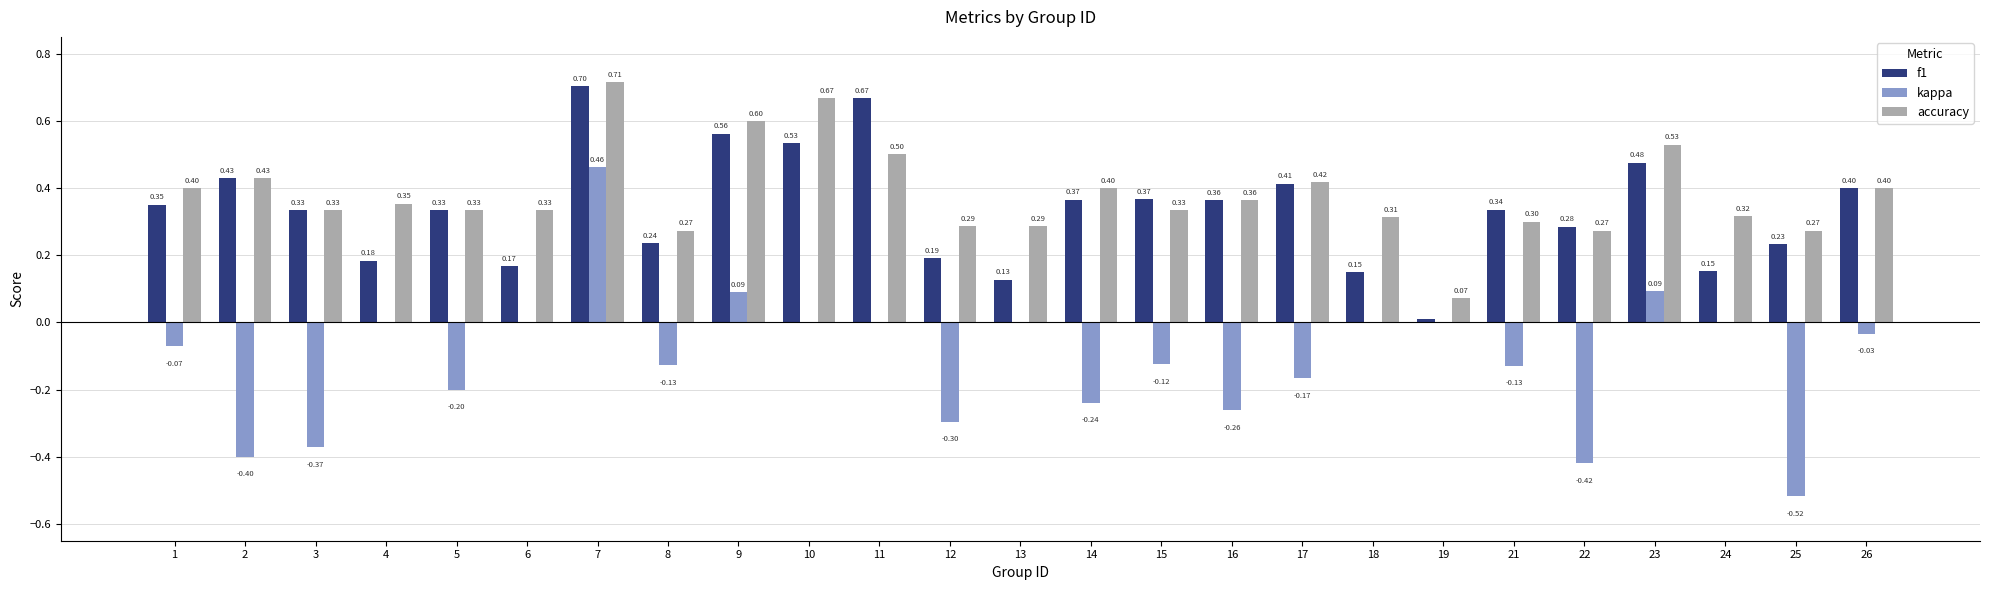

Is the value of accuracy at 2 greater than the value of kappa at 9?

Yes